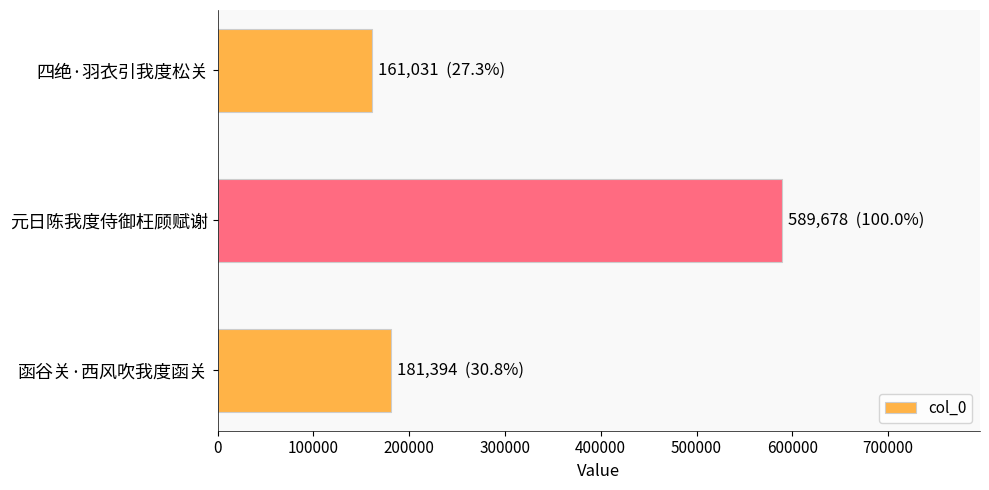

Reading bottom to top, list all the values displayed in this chart.

181394	589678	161031